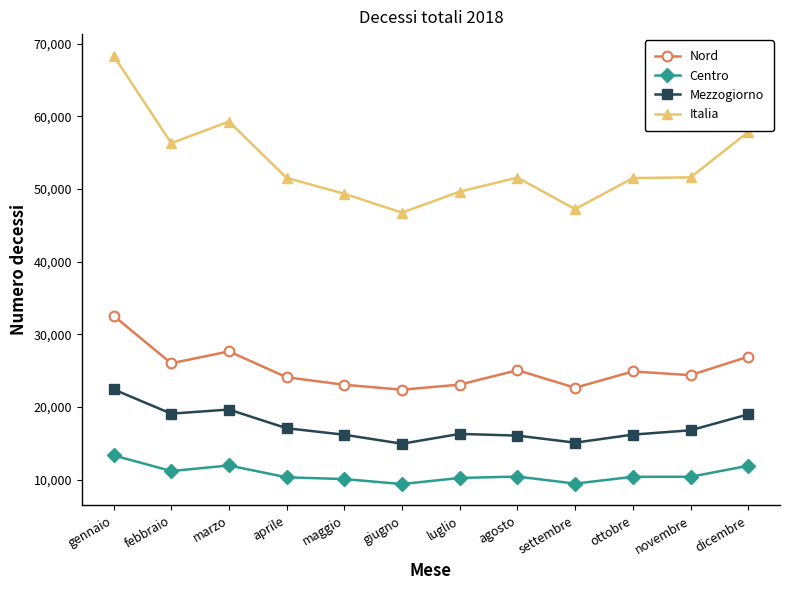

What are all the series names shown in the legend?

Nord, Centro, Mezzogiorno, Italia